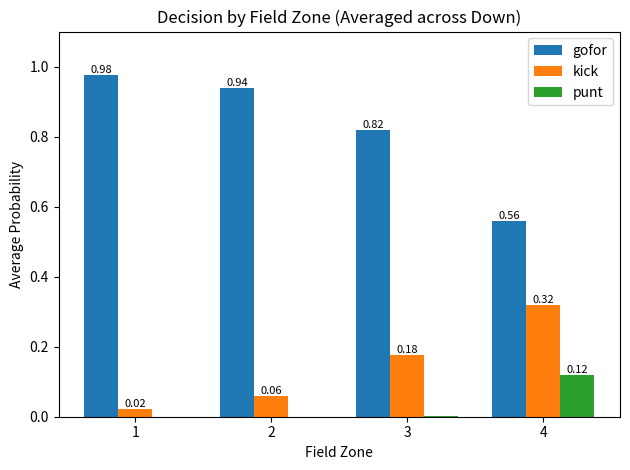

What is the sum of the gofor values at 4 and 2?

1.5